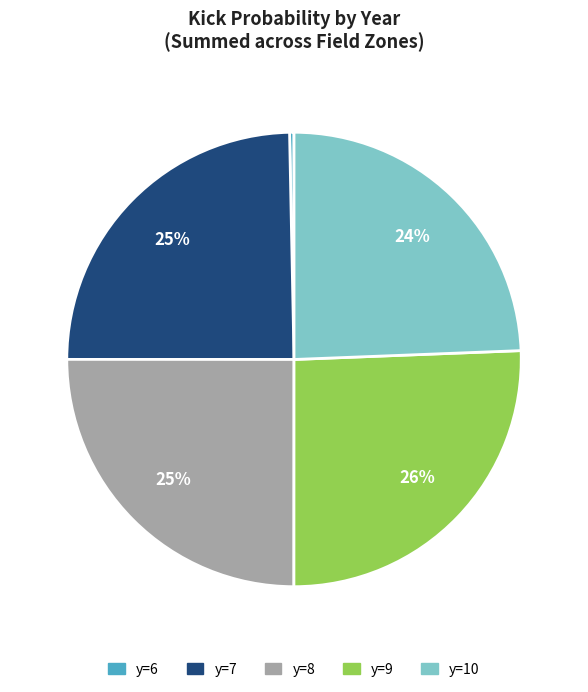

To the nearest percent, what is the average slice percentage?

20%